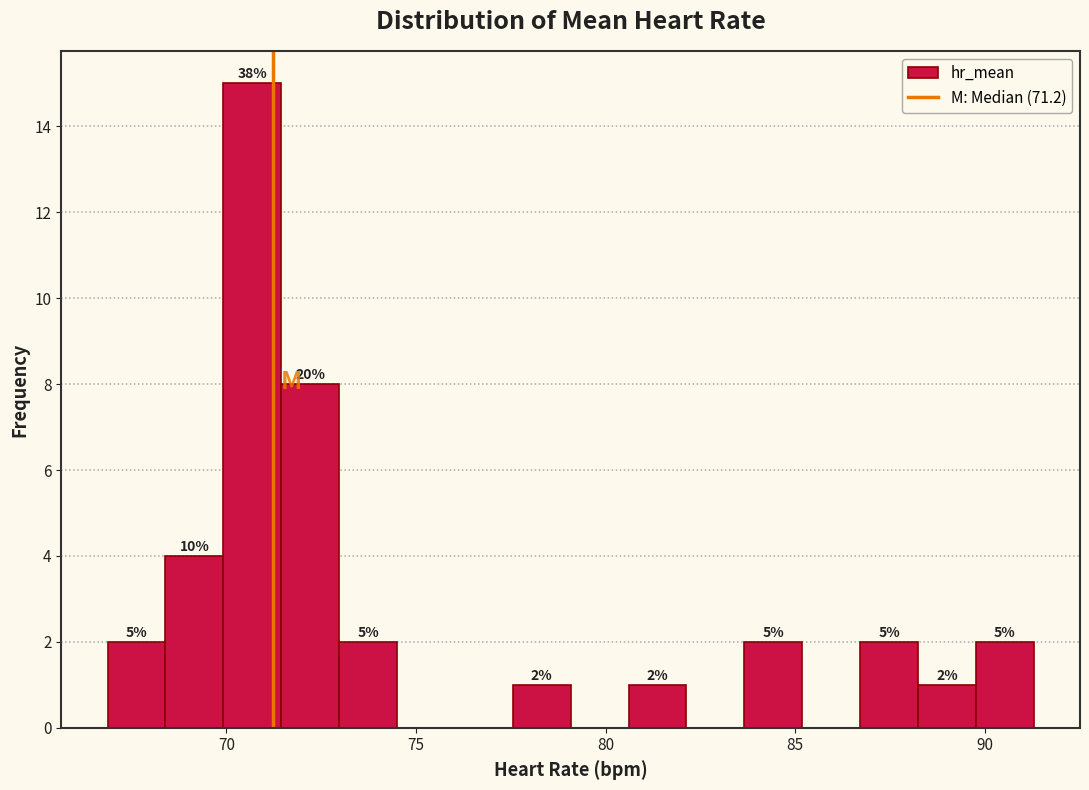

Around what value on the x-axis is the tallest bar? Give the approximate position of its centre, as read against the axis.

70.5